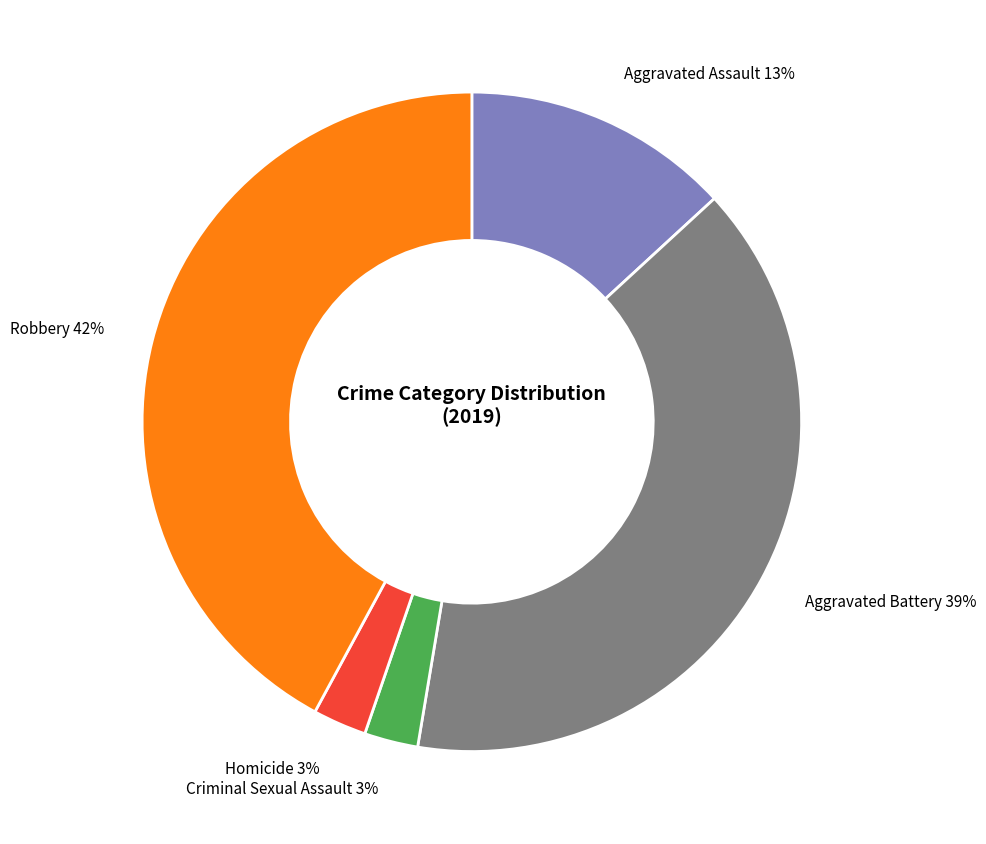

What is the ratio of the value at Robbery to the value at Aggravated Battery?

1.1